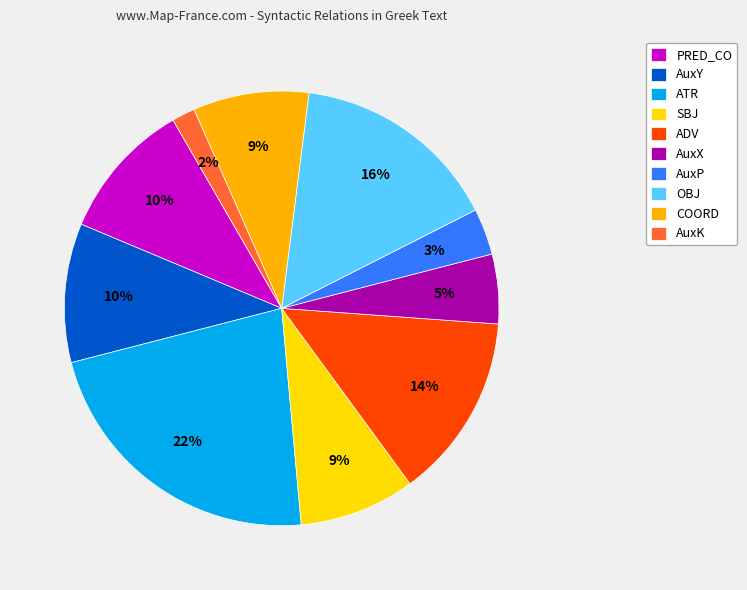

Which category has the biggest portion of the pie?

ATR